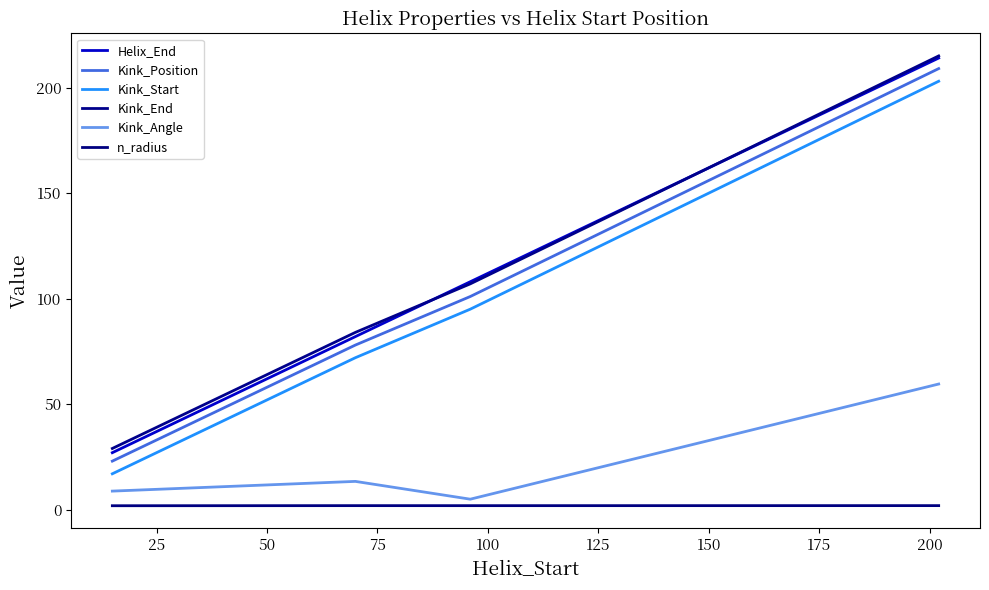

Does the chart display data point markers on the line(s)?

No